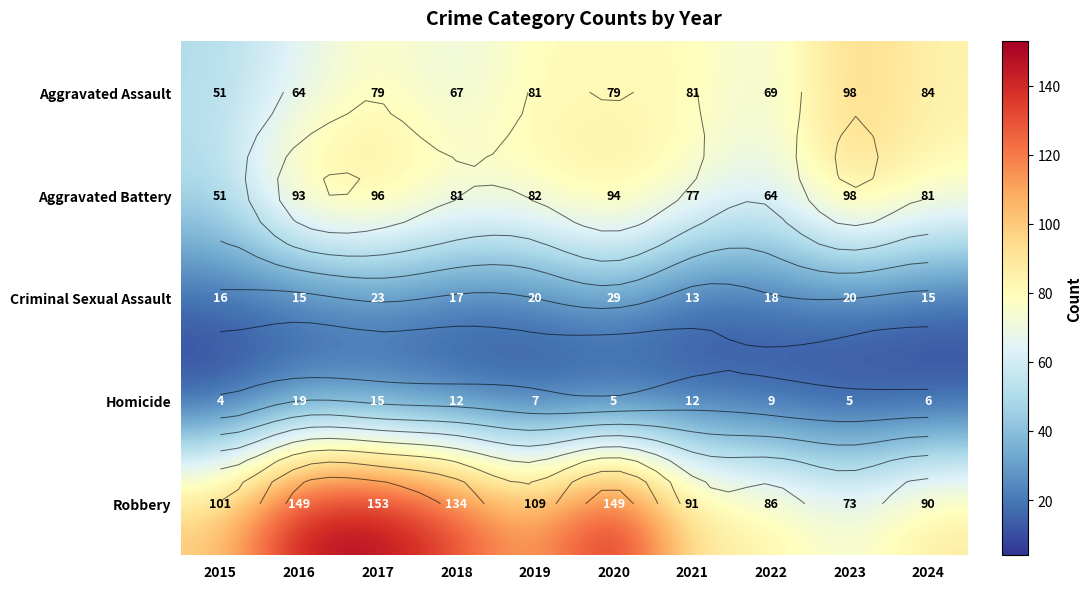

The value of Robbery at 2024 is 138. True or false?

False